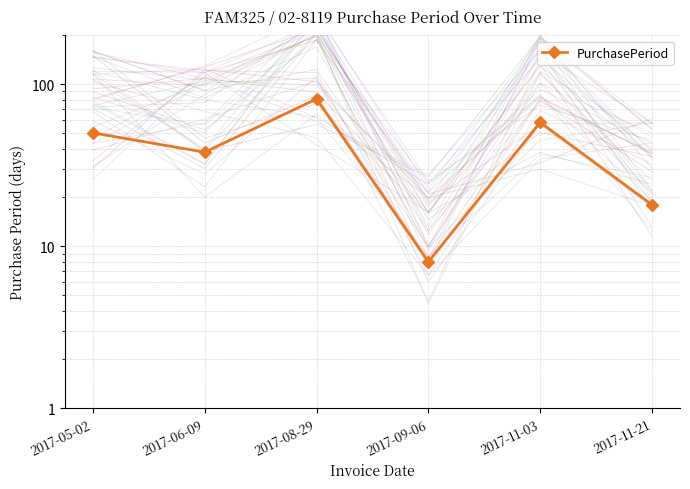

What is the average value?

42